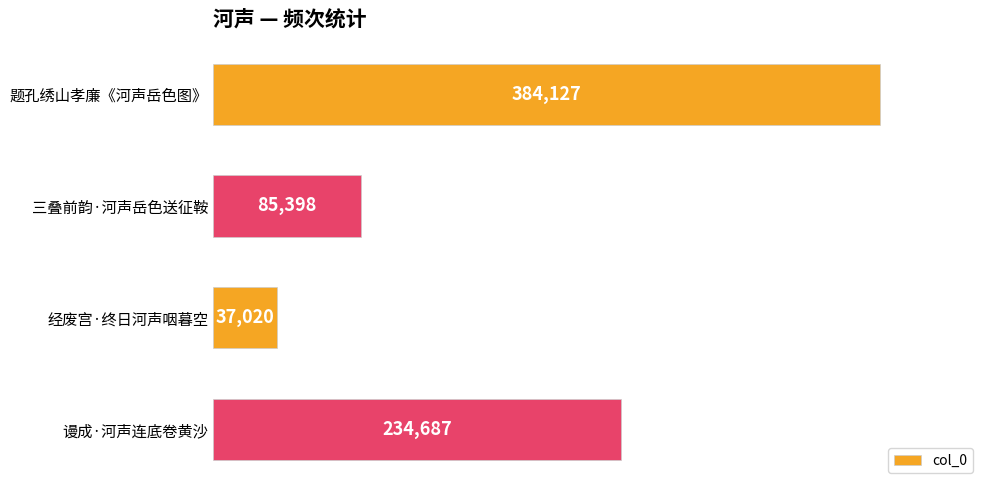

What is the ratio of the value at 谩成·河声连底卷黄沙 to the value at 经废宫·终日河声咽暮空?

6.3